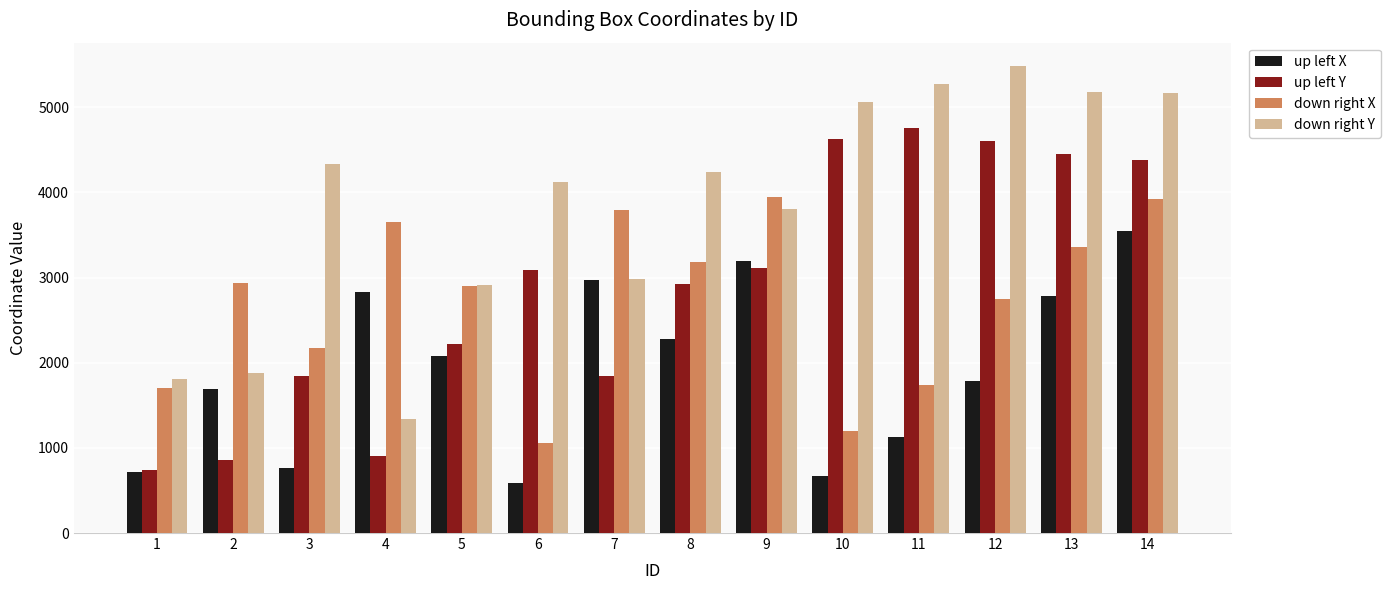

Which series has the widest spread of values?

down right Y